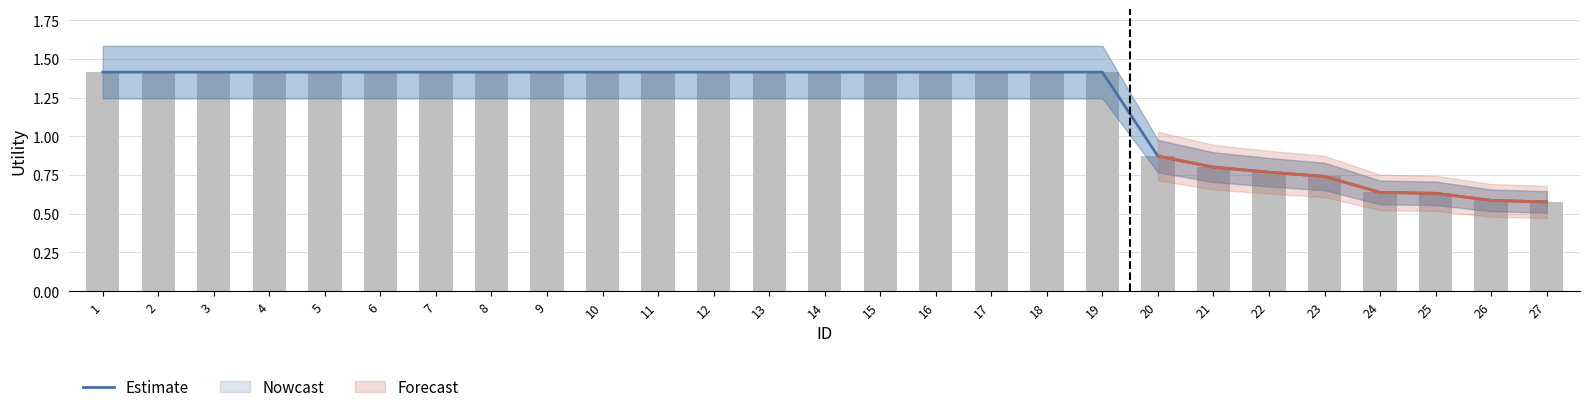

What is the maximum value shown in the chart?

1.4